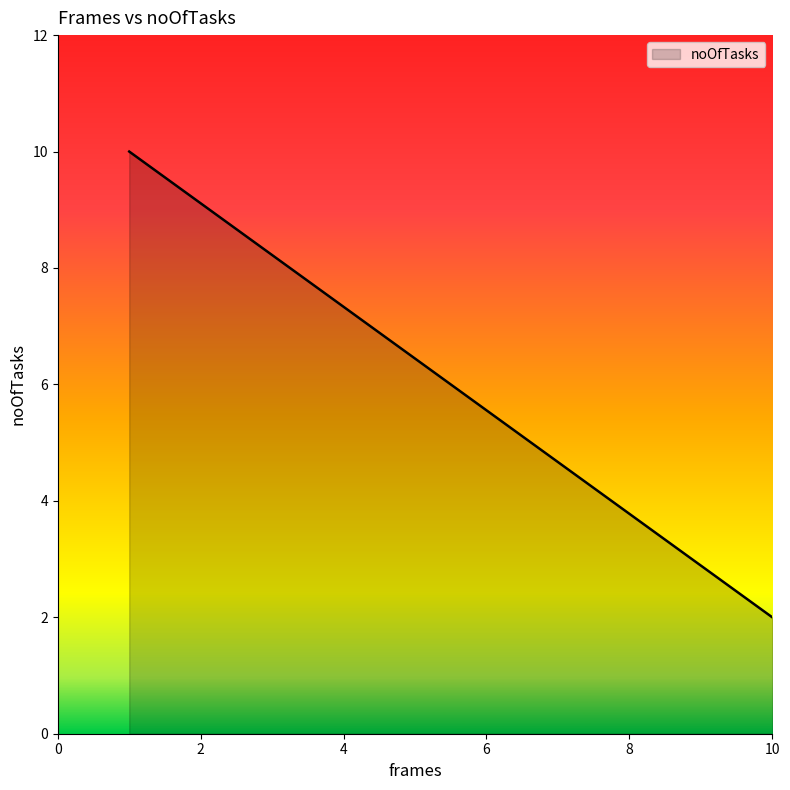

What is the smallest value displayed?

2.0